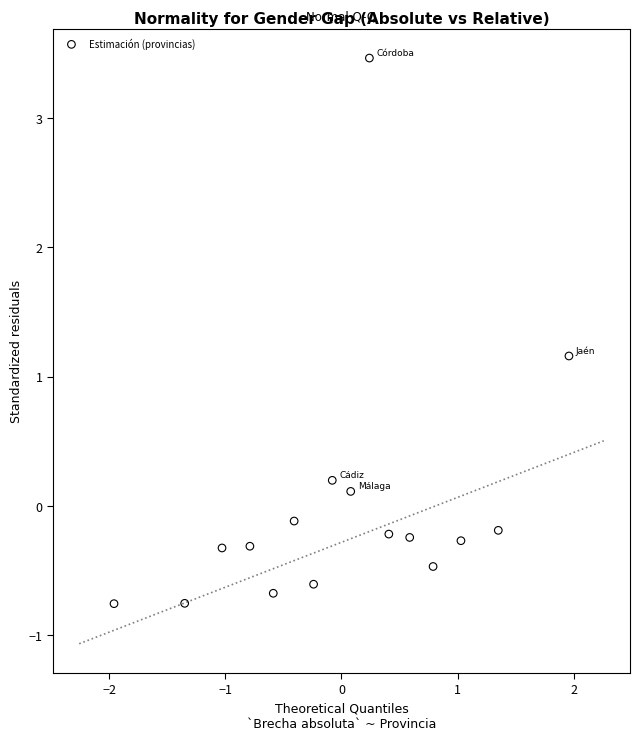

What is the range of X values (max minus min)?

3.9